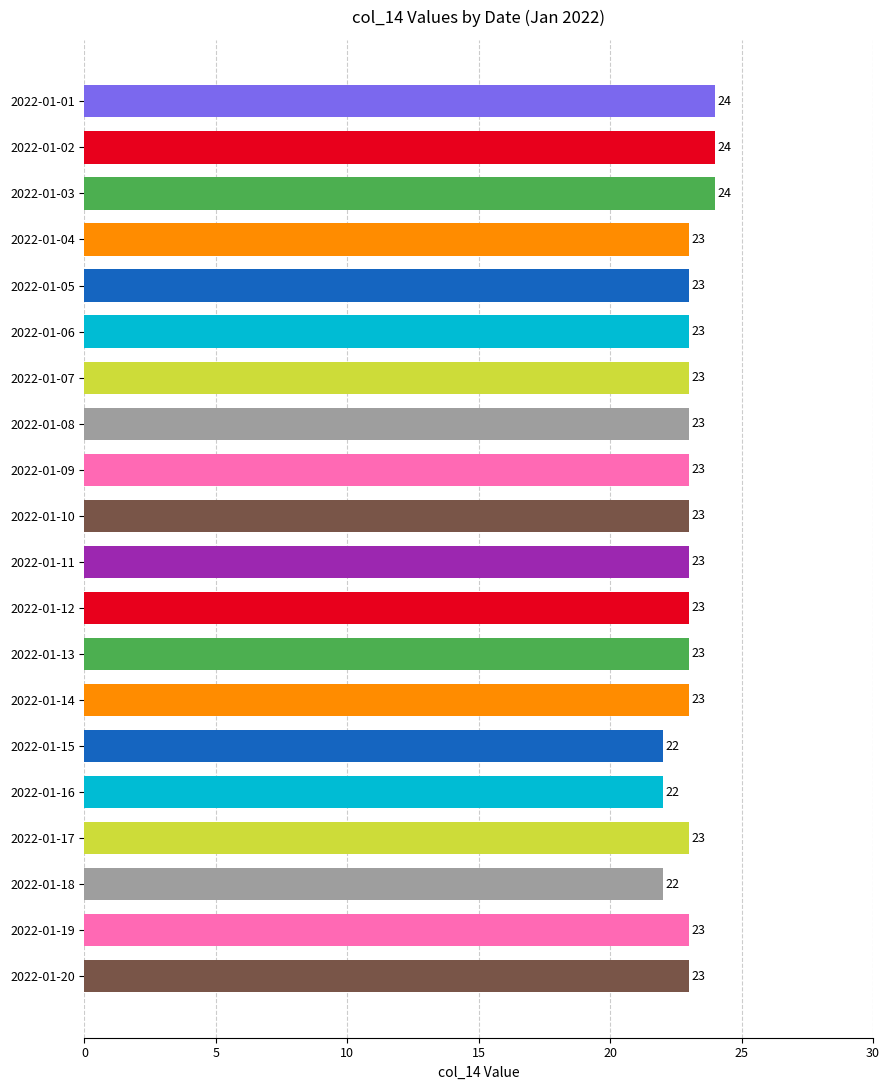

What is the ratio of the value at 2022-01-09 to the value at 2022-01-04?

1.0